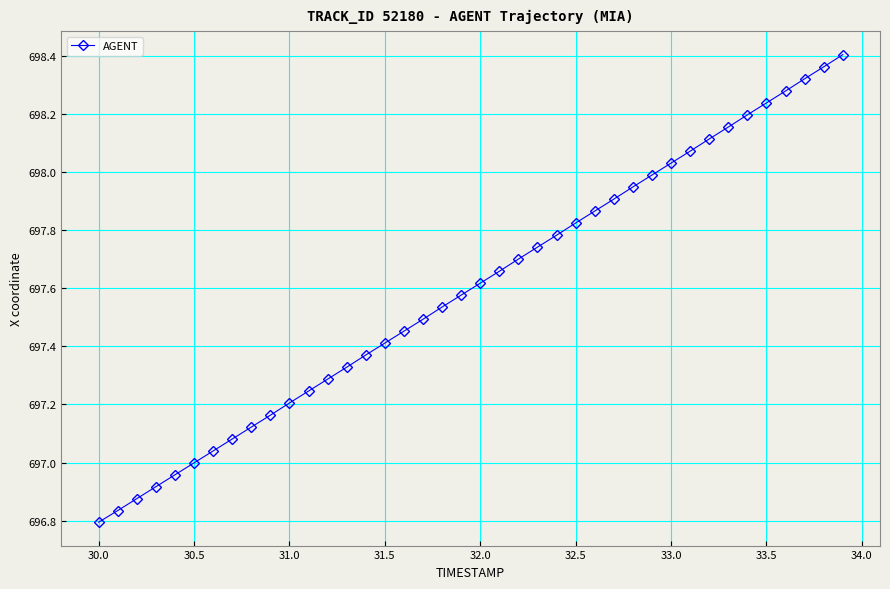

What is the difference between the maximum and minimum values?

1.6